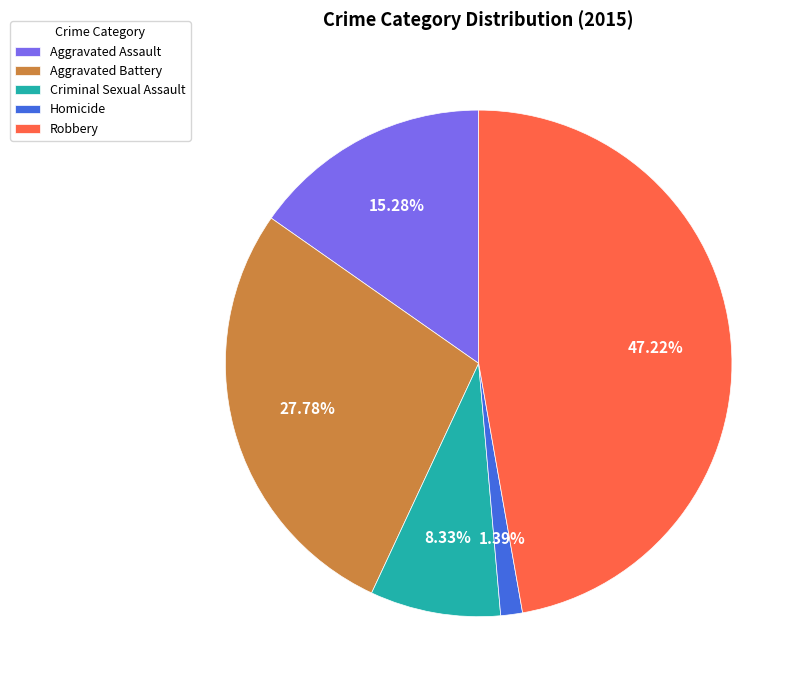

Which has a higher value, Aggravated Assault or Aggravated Battery?

Aggravated Battery